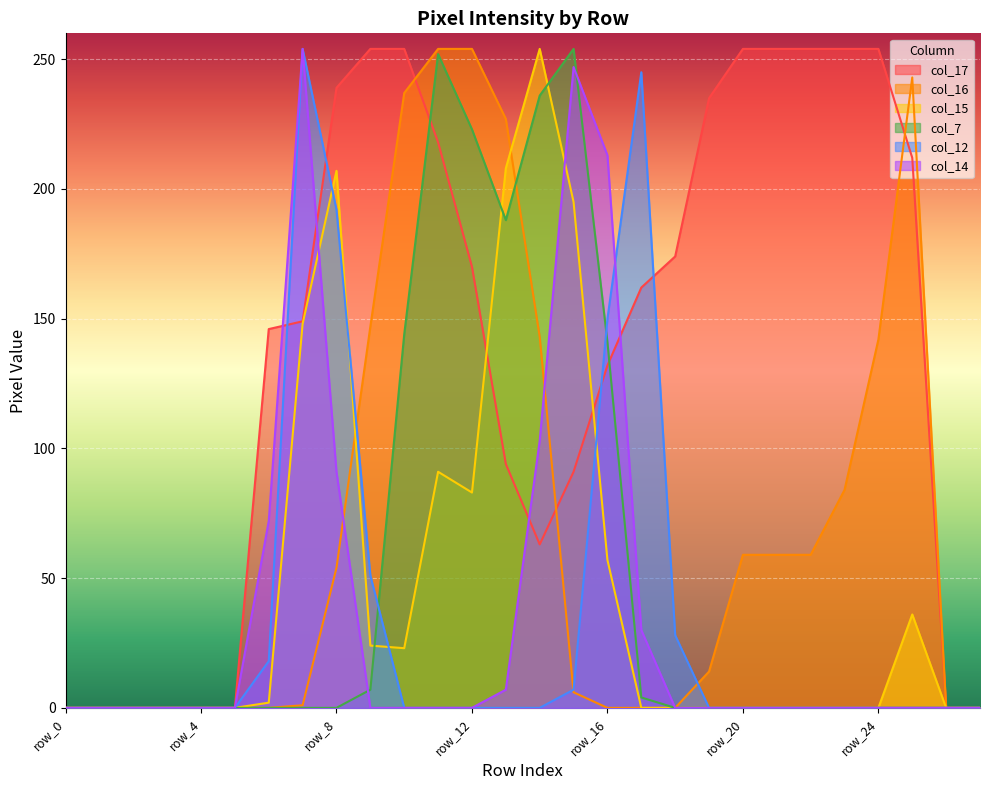

Reading left to right, what are all the values shown in this chart?

col_17: row_0=0	row_1=0	row_2=0	row_3=0	row_4=0	row_5=0	row_6=146	row_7=149	row_8=239	row_9=254	row_10=254	row_11=218	row_12=170	row_13=94	row_14=63	row_15=91	row_16=132	row_17=162	row_18=174	row_19=235	row_20=254	row_21=254	row_22=254	row_23=254	row_24=254	row_25=212	row_26=0	row_27=0
col_16: row_0=0	row_1=0	row_2=0	row_3=0	row_4=0	row_5=0	row_6=0	row_7=1	row_8=54	row_9=147	row_10=237	row_11=254	row_12=254	row_13=227	row_14=143	row_15=6	row_16=0	row_17=0	row_18=0	row_19=14	row_20=59	row_21=59	row_22=59	row_23=84	row_24=142	row_25=243	row_26=0	row_27=0
col_15: row_0=0	row_1=0	row_2=0	row_3=0	row_4=0	row_5=0	row_6=2	row_7=148	row_8=207	row_9=24	row_10=23	row_11=91	row_12=83	row_13=208	row_14=254	row_15=195	row_16=57	row_17=0	row_18=0	row_19=0	row_20=0	row_21=0	row_22=0	row_23=0	row_24=0	row_25=36	row_26=0	row_27=0
col_7: row_0=0	row_1=0	row_2=0	row_3=0	row_4=0	row_5=0	row_6=0	row_7=0	row_8=0	row_9=7	row_10=144	row_11=252	row_12=223	row_13=188	row_14=236	row_15=254	row_16=141	row_17=4	row_18=0	row_19=0	row_20=0	row_21=0	row_22=0	row_23=0	row_24=0	row_25=0	row_26=0	row_27=0
col_12: row_0=0	row_1=0	row_2=0	row_3=0	row_4=0	row_5=0	row_6=18	row_7=254	row_8=192	row_9=51	row_10=0	row_11=0	row_12=0	row_13=0	row_14=0	row_15=7	row_16=150	row_17=245	row_18=28	row_19=0	row_20=0	row_21=0	row_22=0	row_23=0	row_24=0	row_25=0	row_26=0	row_27=0
col_14: row_0=0	row_1=0	row_2=0	row_3=0	row_4=0	row_5=0	row_6=72	row_7=254	row_8=91	row_9=0	row_10=0	row_11=0	row_12=0	row_13=7	row_14=103	row_15=247	row_16=213	row_17=30	row_18=0	row_19=0	row_20=0	row_21=0	row_22=0	row_23=0	row_24=0	row_25=0	row_26=0	row_27=0